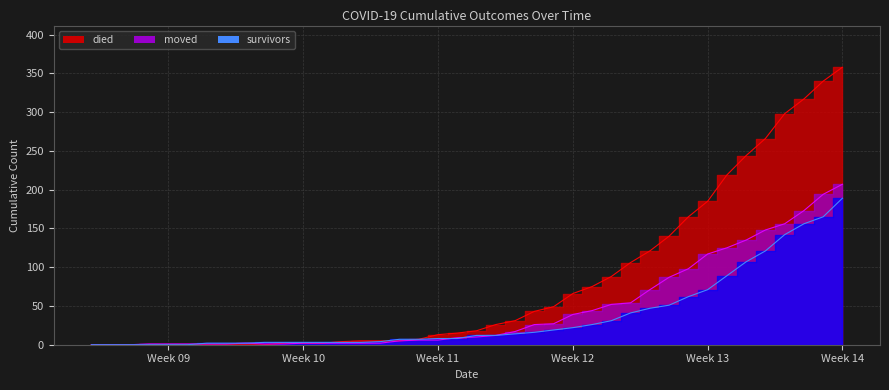

Between 2020-02-29 and 2020-03-07, which series saw the biggest shift?

survivors